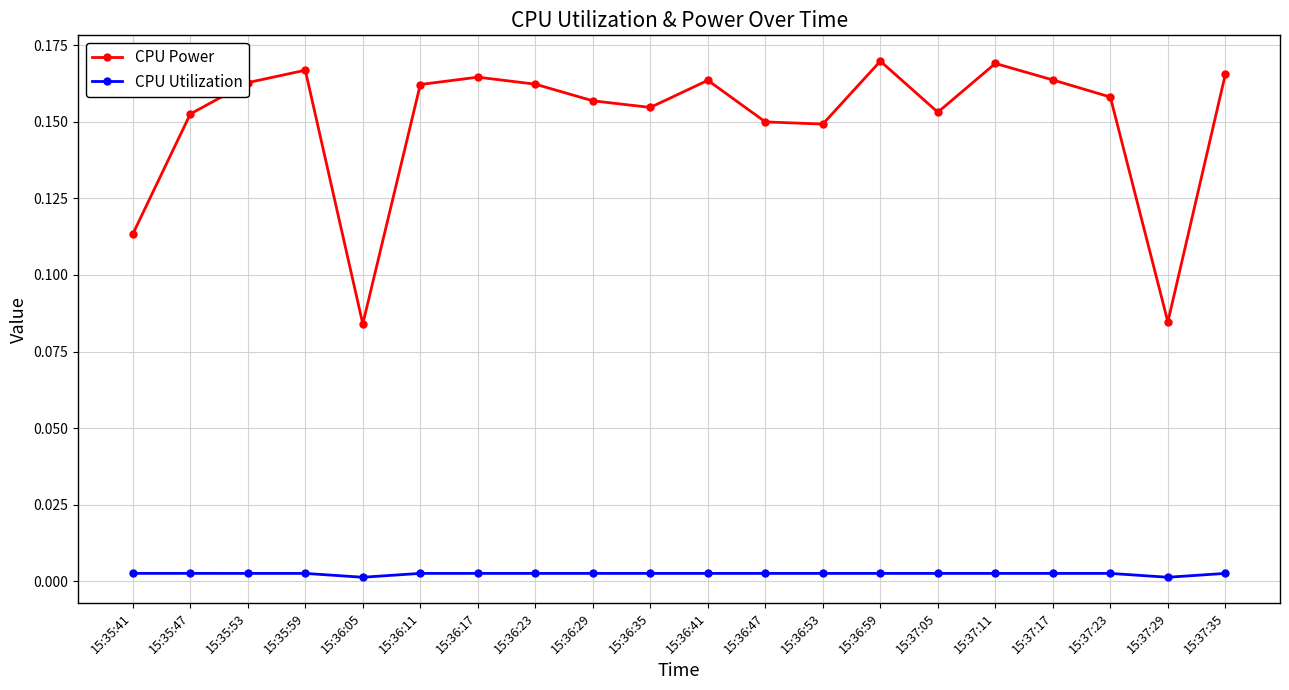

Which series has the largest range (max minus min)?

CPU Power